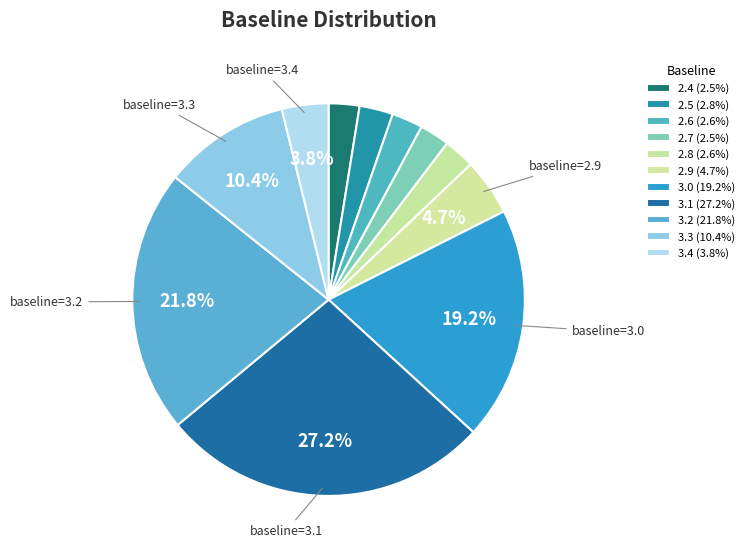

How many slices are in this pie chart?

11